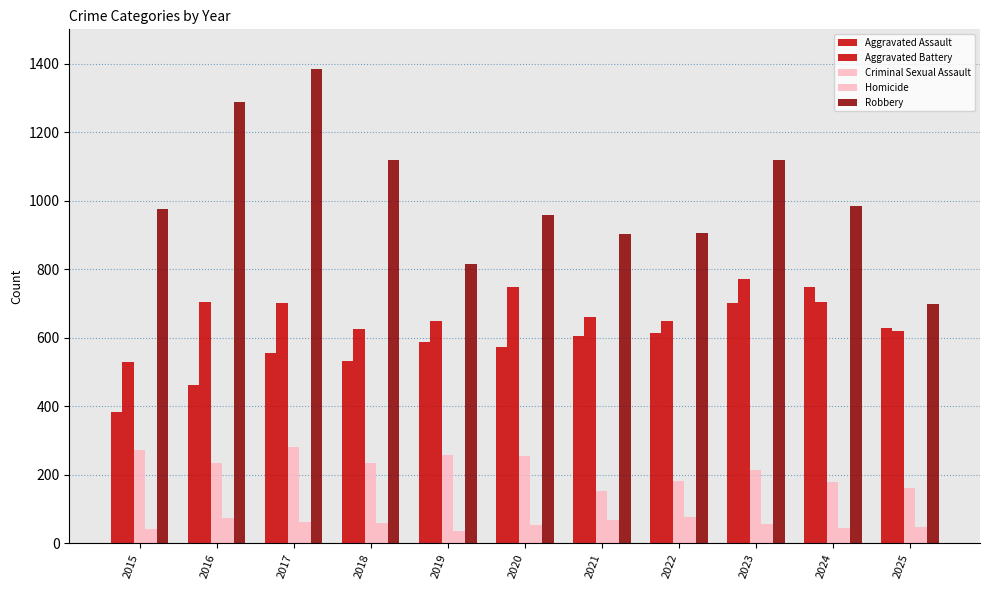

What value does the Robbery series have at 2020?

959